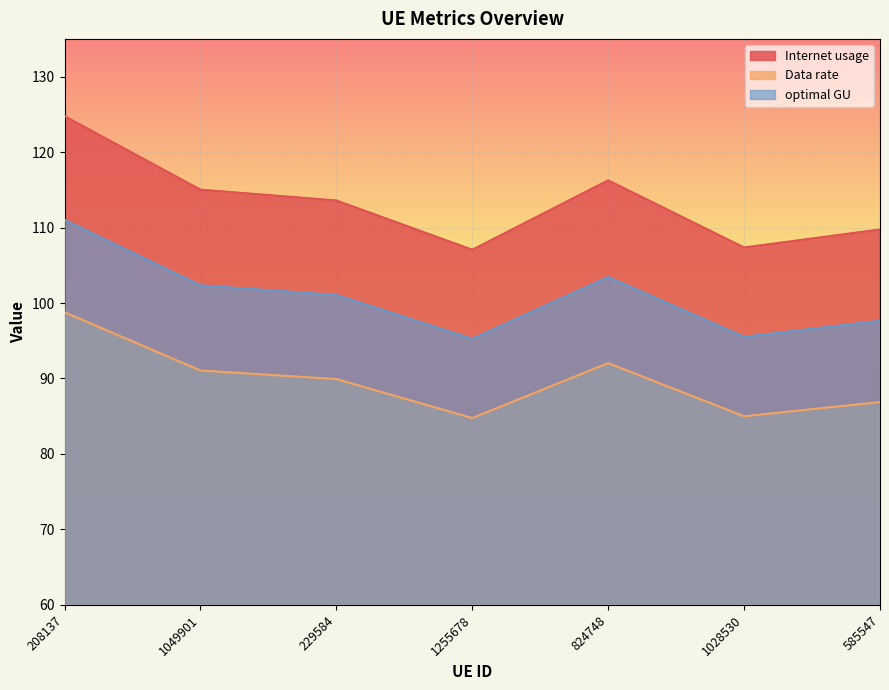

Rank the series by their average value, from highest to lowest.

Internet usage, optimal GU, Data rate